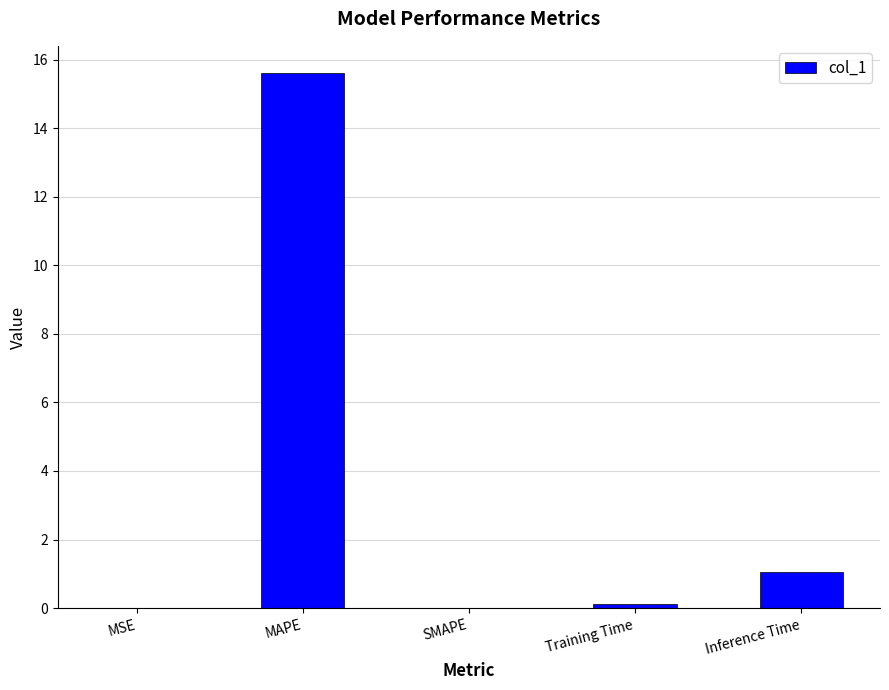

Between Inference Time and SMAPE, which is larger?

Inference Time